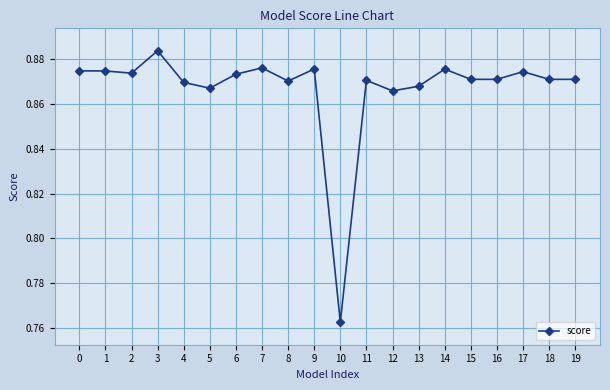

Does the chart display data point markers on the line(s)?

Yes